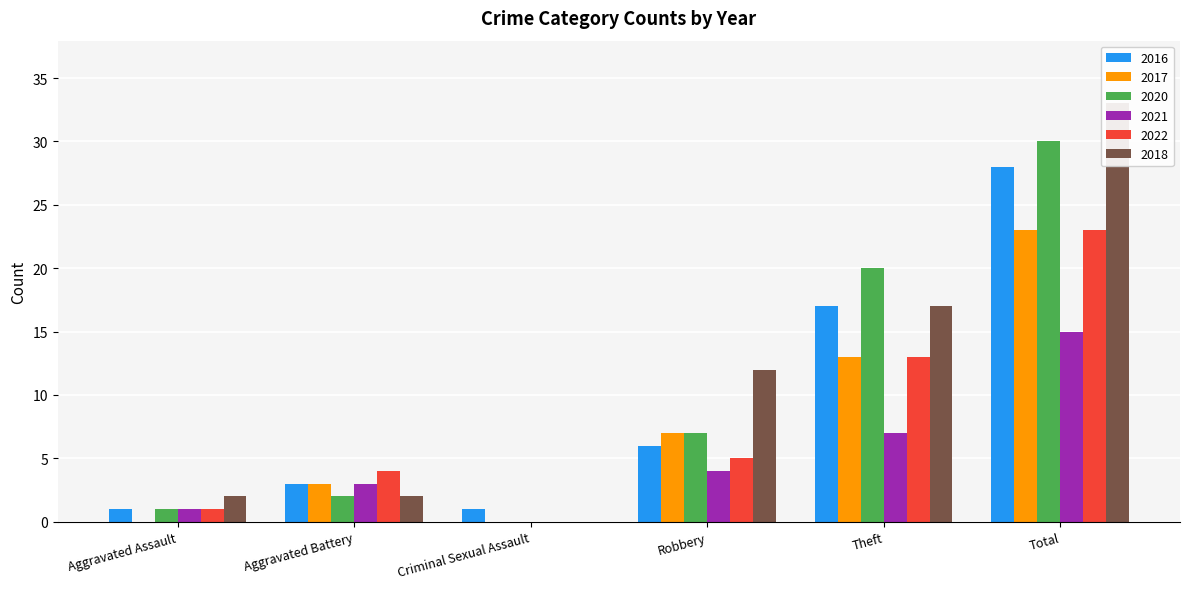

Which series has the largest range (max minus min)?

2018